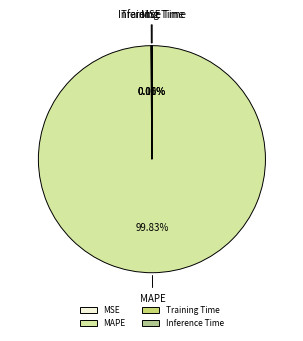

Which category accounts for the majority?

MAPE